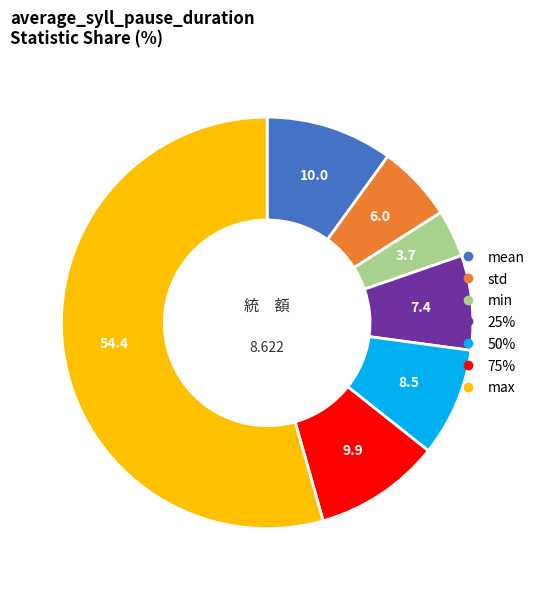

Does any single category account for the majority?

Yes